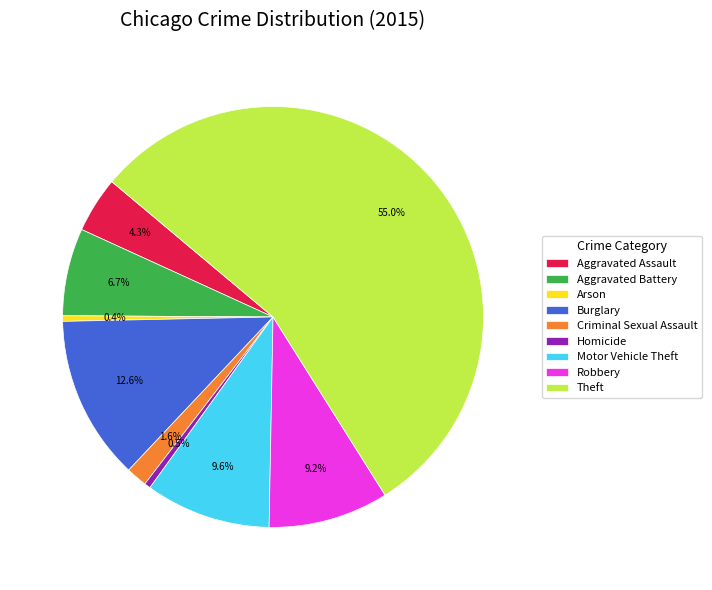

Which slice is the largest?

Theft